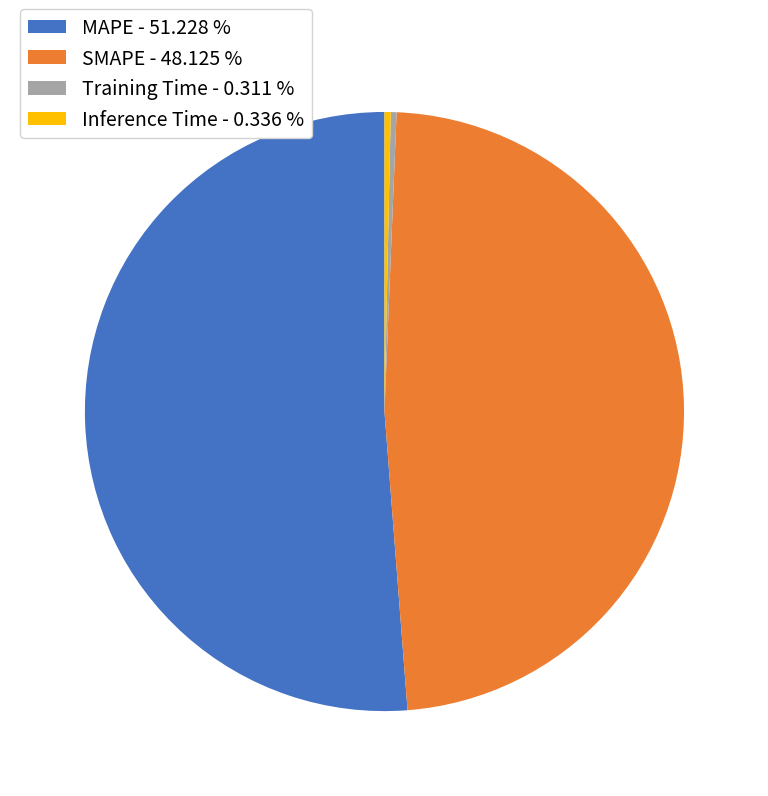

Is it true that MAPE is 43% of the pie?

False